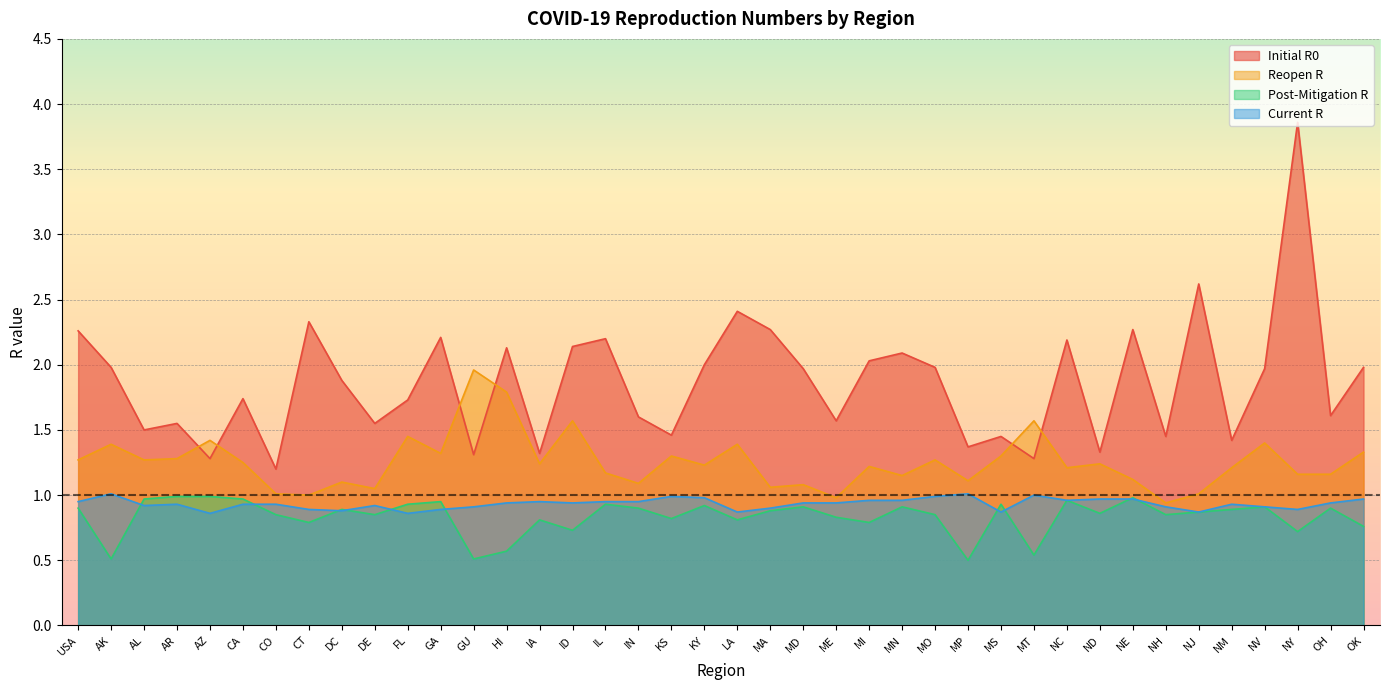

Between which two adjacent categories do current_r and post_mitigation_r first intersect?

AK and AL